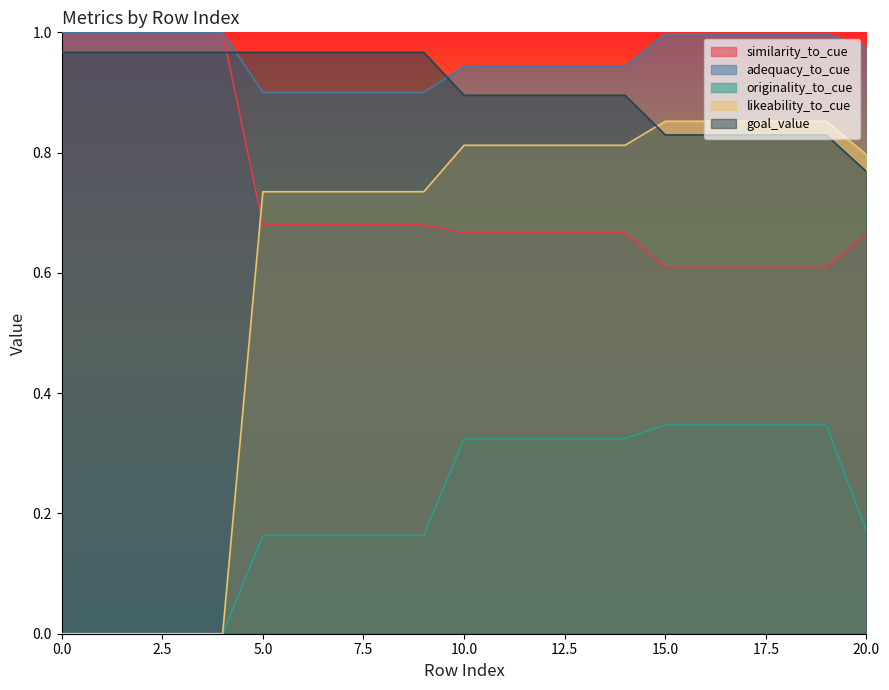

Which series has the largest range (max minus min)?

likeability_to_cue